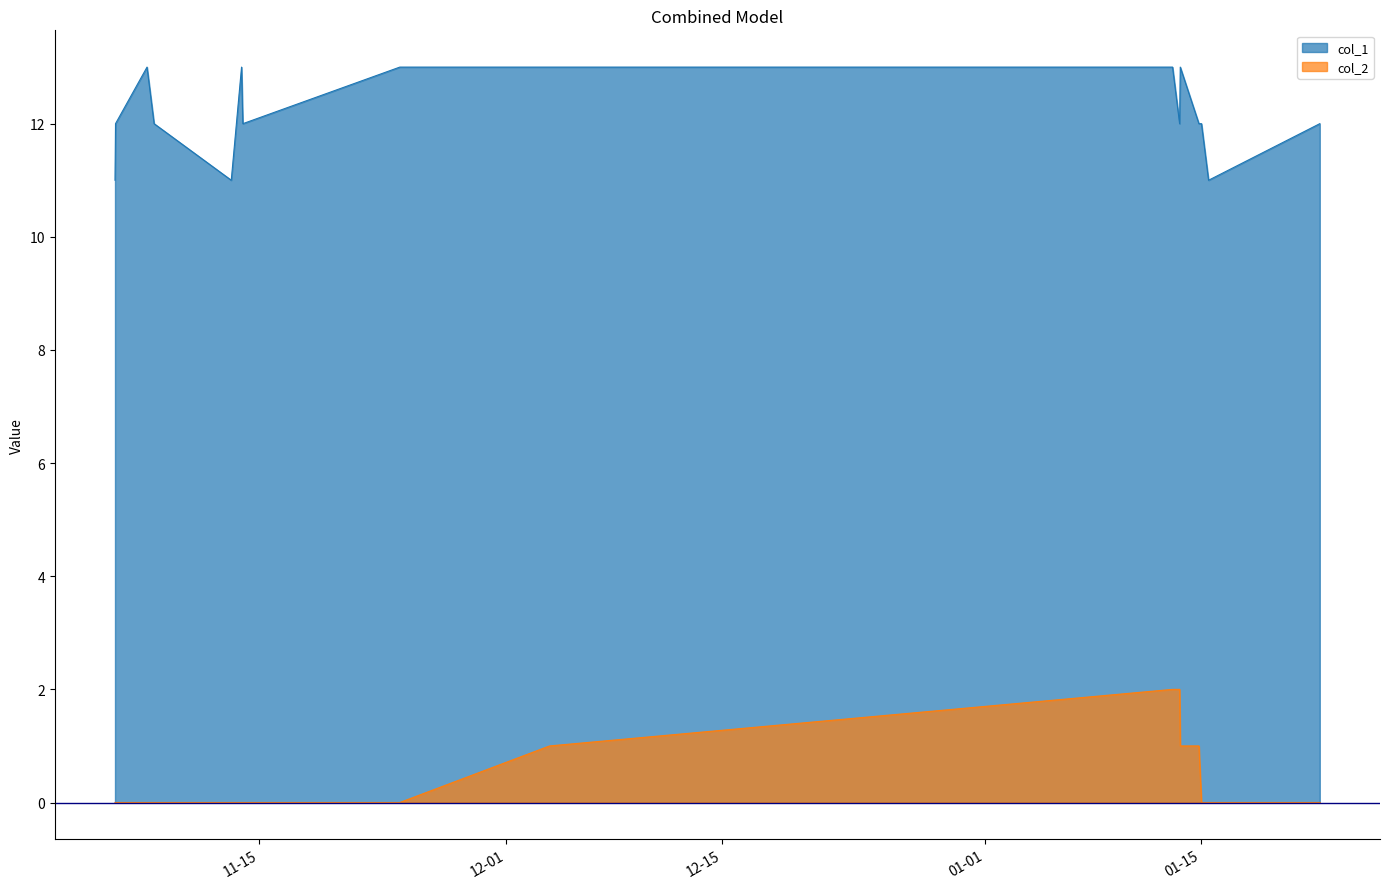

List the series in order of their overall mean, highest first.

col_1, col_2